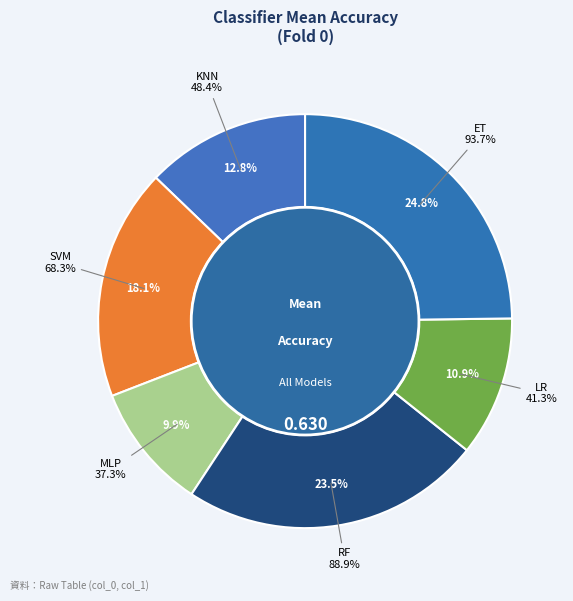

What percentage do MLP and LR together represent?

20.8%